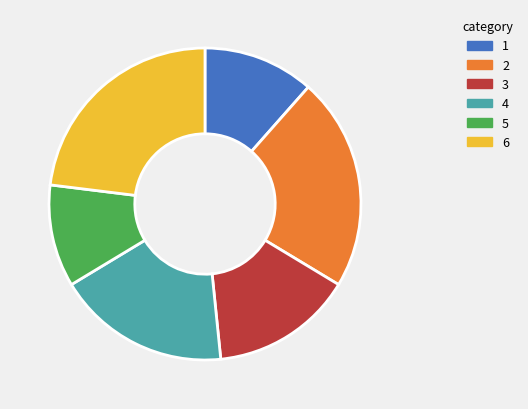

Does any single category account for the majority?

No